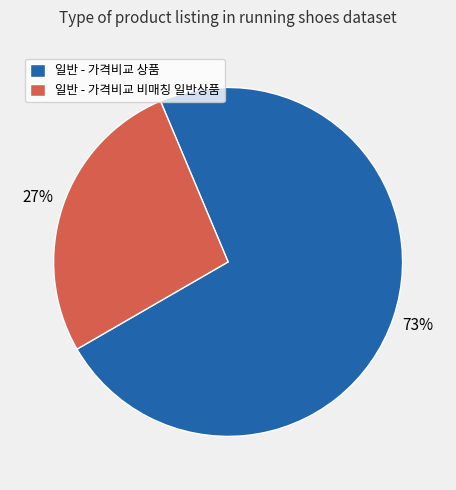

To the nearest percent, what is the difference between the 일반 - 가격비교 상품 and 일반 - 가격비교 비매칭 일반상품 slice percentages?

46%